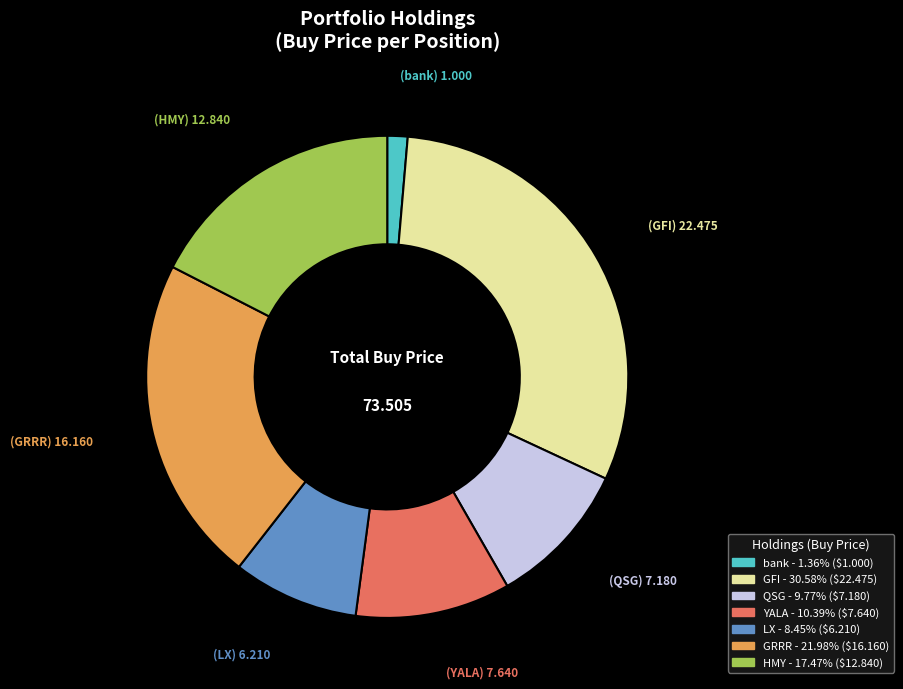

Is there any slice that represents more than half of the pie?

No